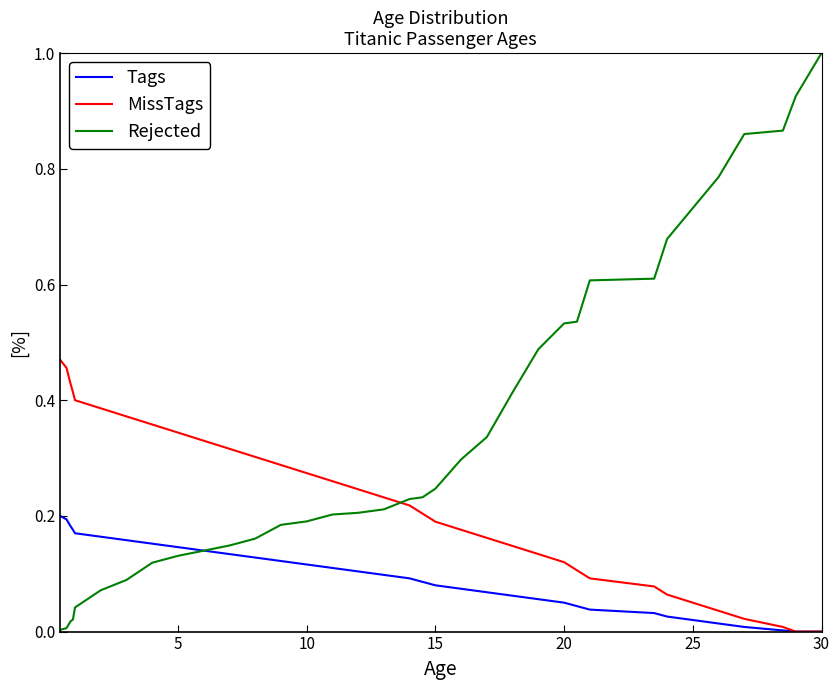

Which series has the largest range (max minus min)?

Rejected